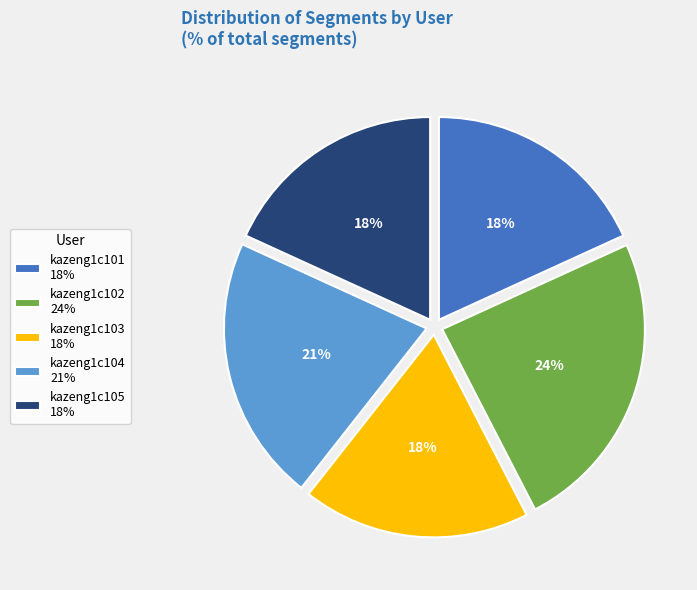

To the nearest percent, what is the combined percentage of kazeng1c101 and kazeng1c104?

39%